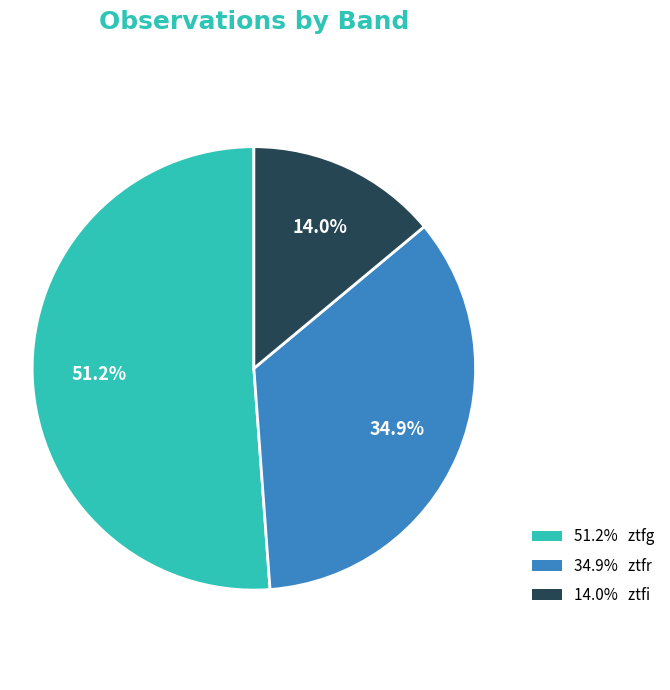

Is there a majority slice in this chart?

Yes